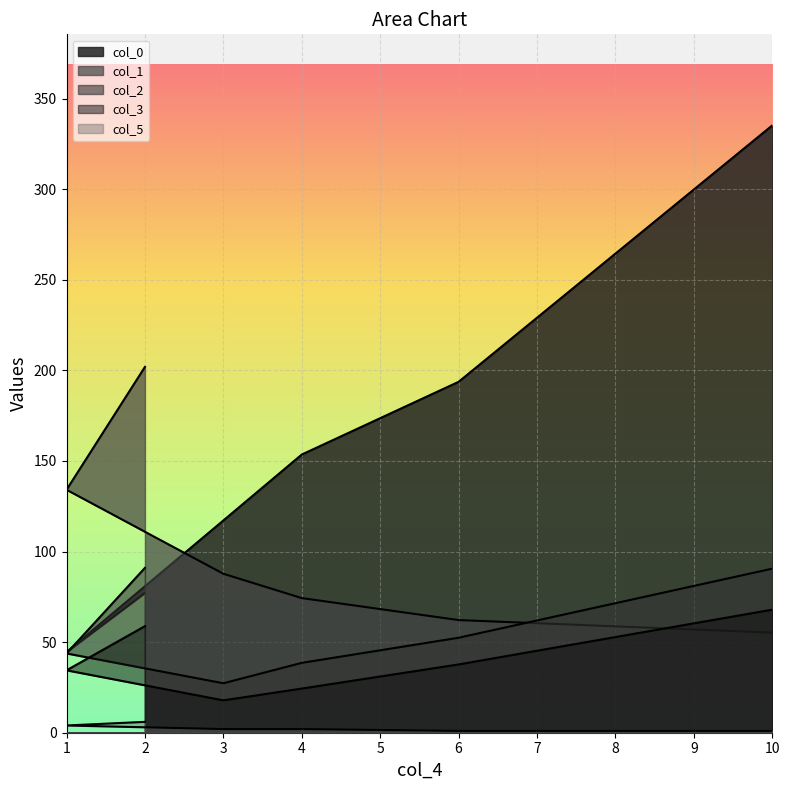

At how many categories does at least one series exceed 100?

6